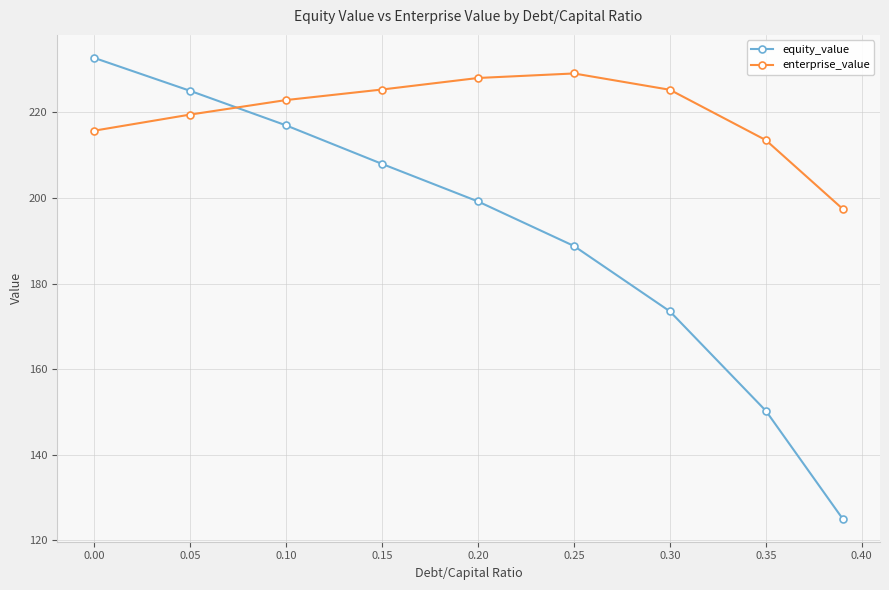

How many series are shown in this chart?

2